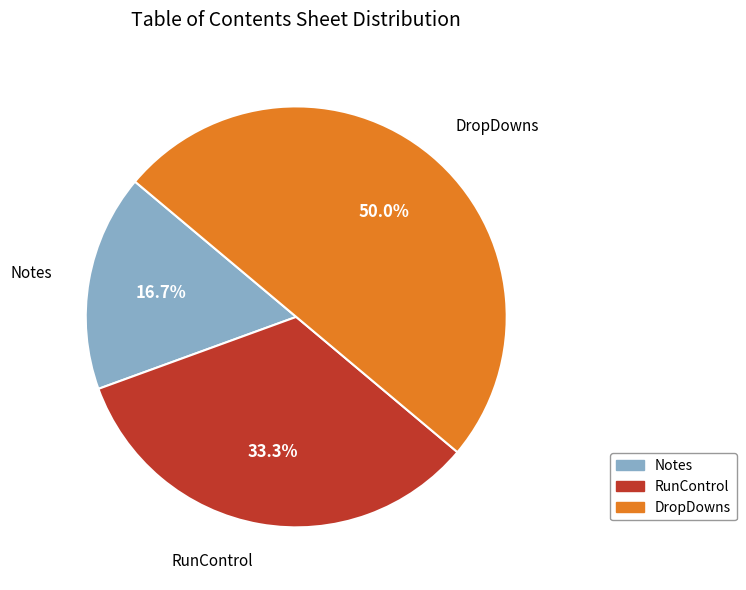

What is the largest slice in the pie chart?

DropDowns